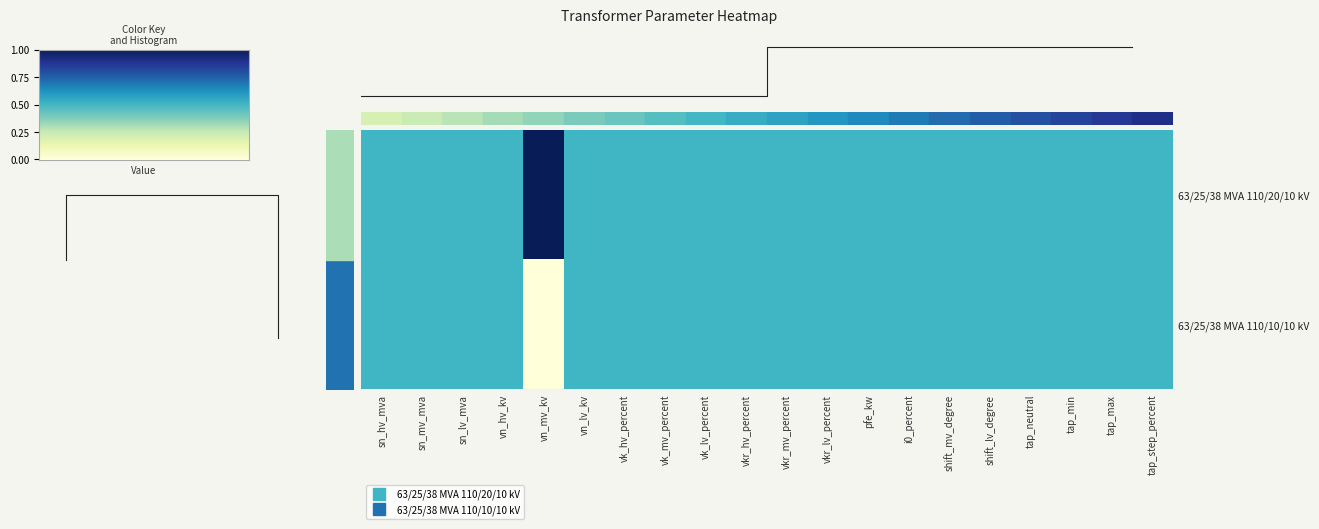

List the series in order of their peak value, highest first.

63/25/38 MVA 110/20/10 kV, 63/25/38 MVA 110/10/10 kV